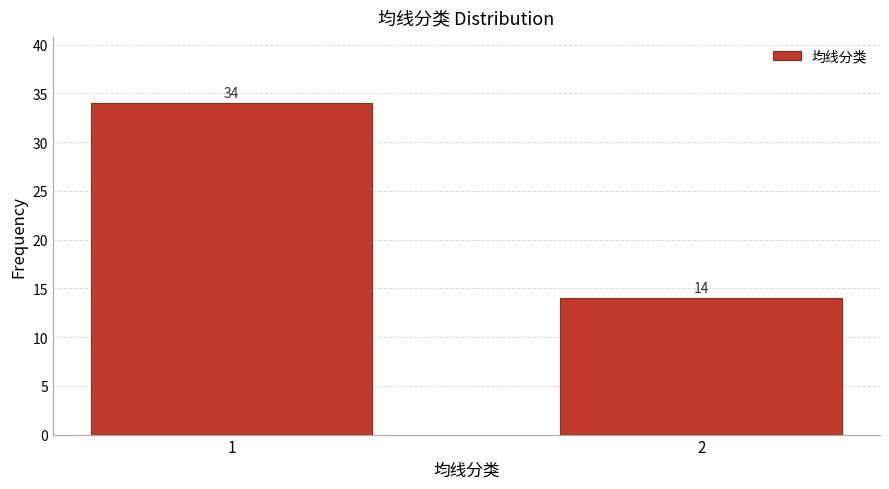

Reading left to right, list all the values displayed in this chart.

34	14